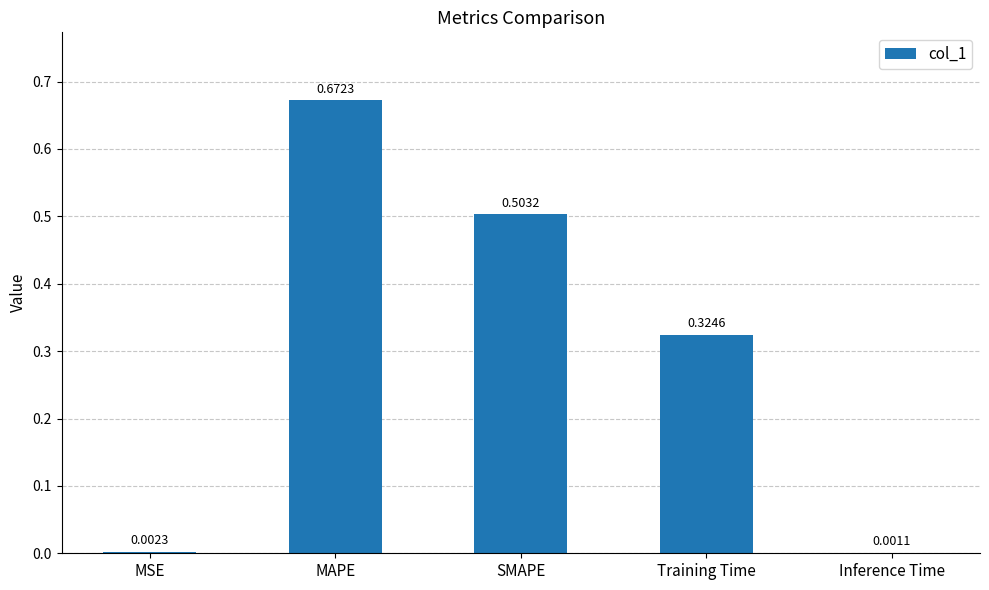

What is the sum of all values?

1.5